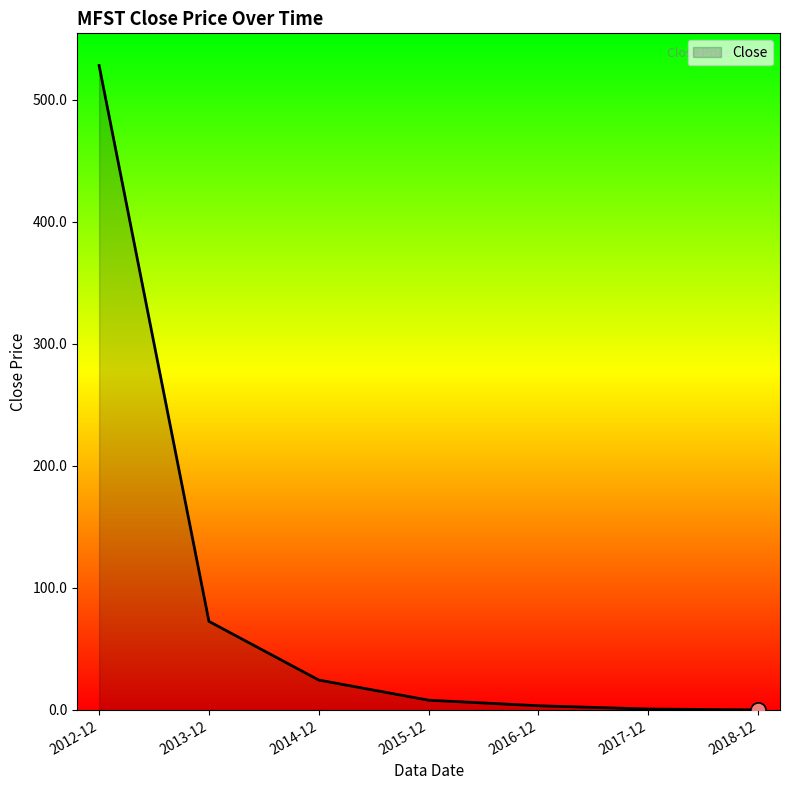

Between 2016-12 and 2012-12, which is larger?

2012-12